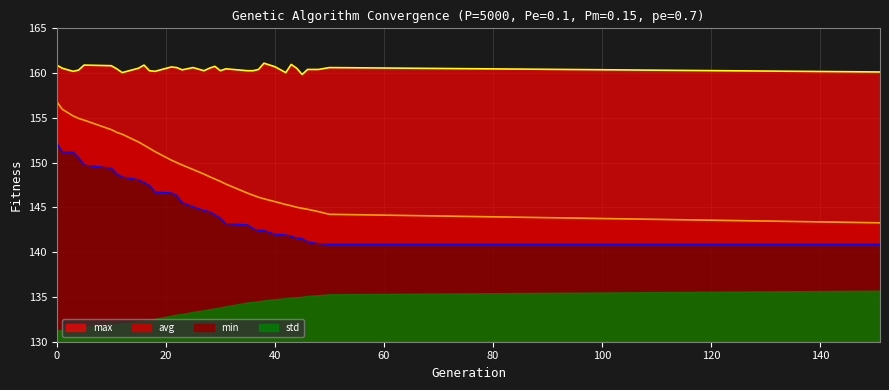

Read the avg value at 37.

146.1